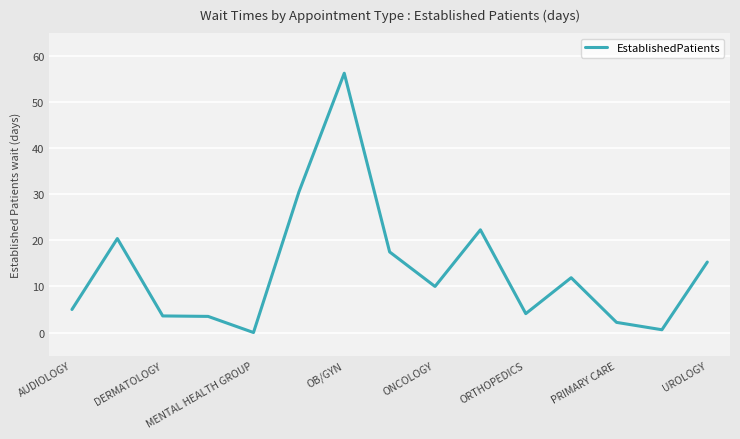

Does the chart have visible grid lines?

Yes